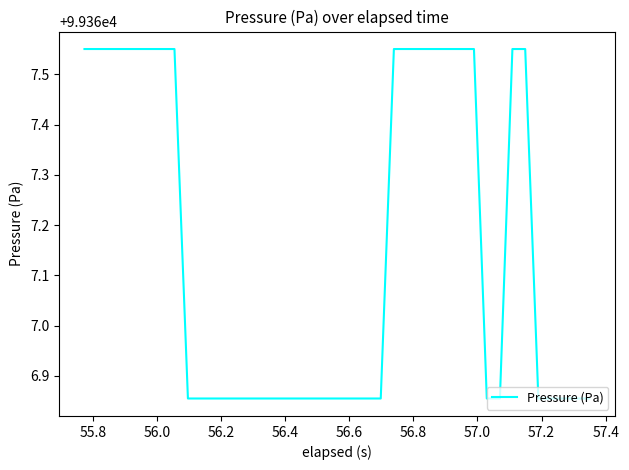

What is the difference between the maximum and minimum values?

0.7